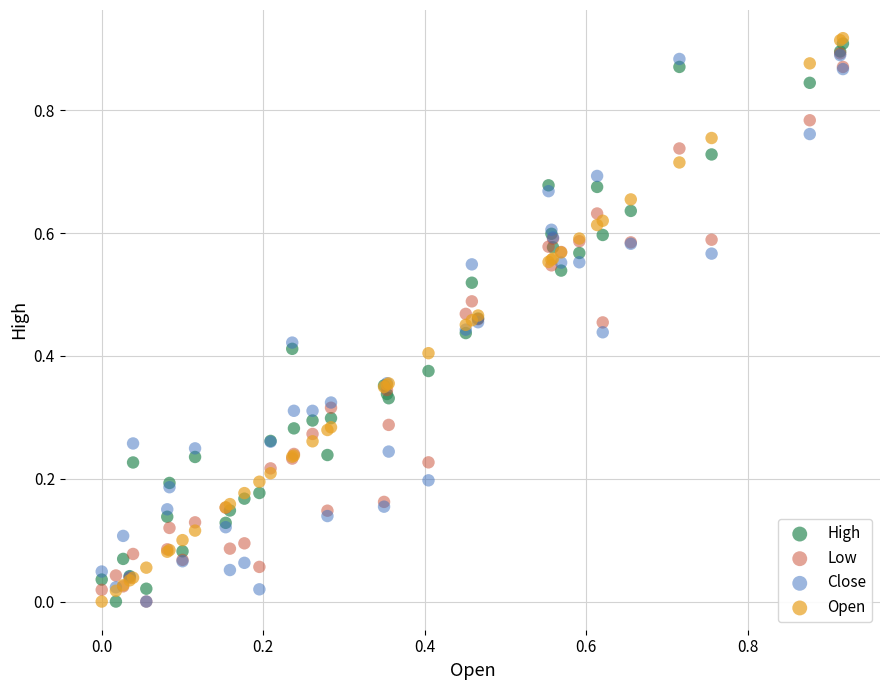

What are all the series names shown in the legend?

High, Low, Close, Open